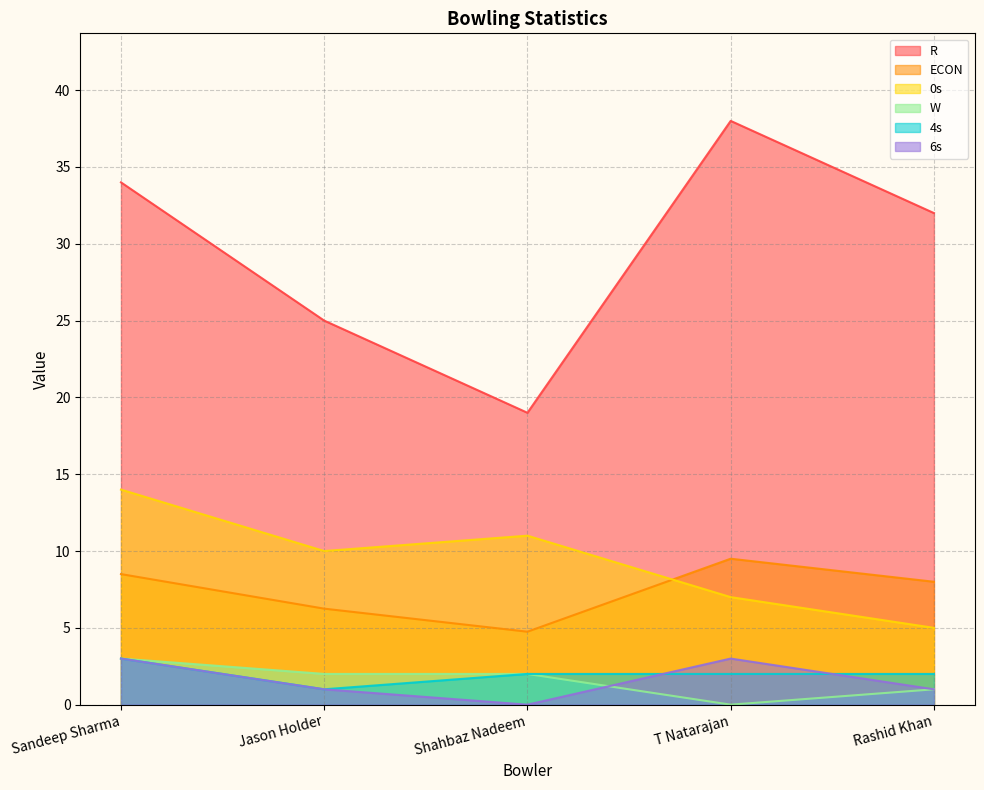

What is the sum of the 6s values at Sandeep Sharma and Jason Holder?

4.0